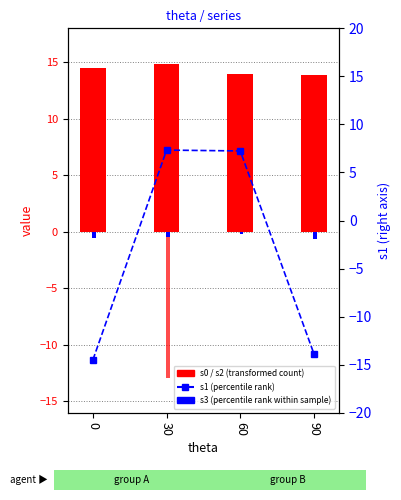

Reading left to right, extract all data points from this chart.

s0: 0=14.5	30=14.8	60=13.9	90=13.9
s2: 0=0.0	30=-12.9	60=11.8	90=0.3
s3: 0=-0.6	30=-0.5	60=-0.2	90=-0.7
s1 (right): 0=-14.5	30=7.3	60=7.2	90=-13.9